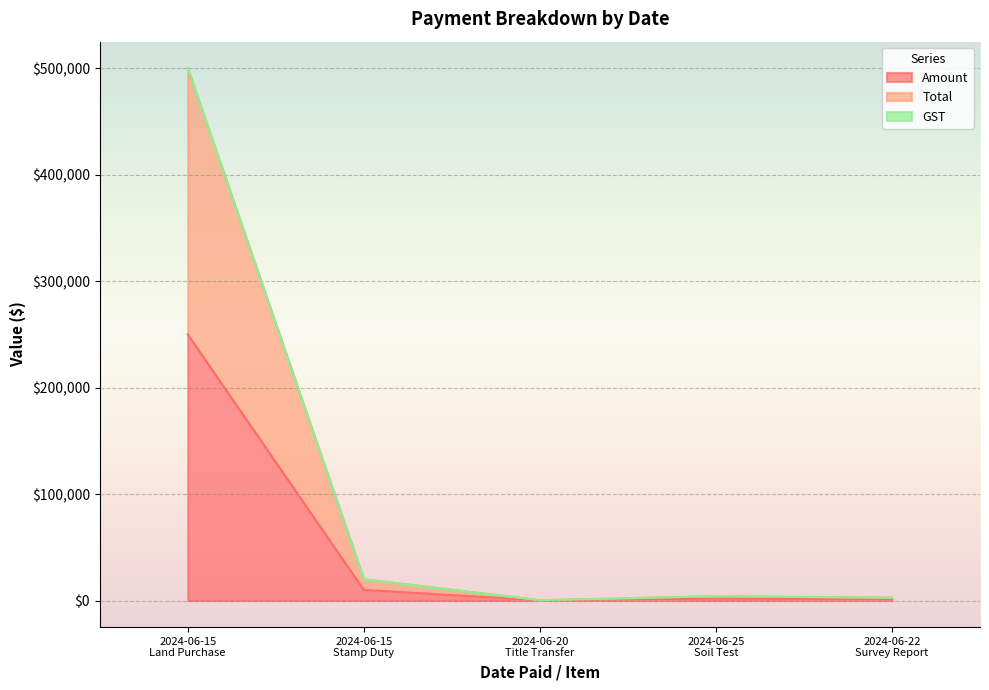

The Total series shows 31034 at 2024-06-15
Stamp Duty. True or false?

False